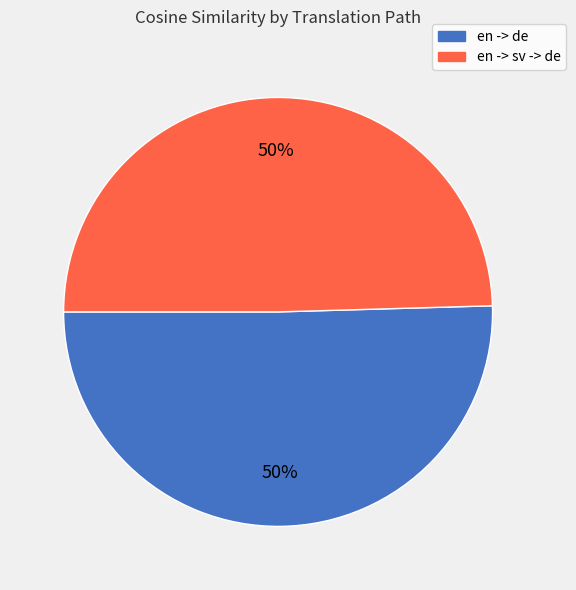

How many segments does this pie chart have?

2